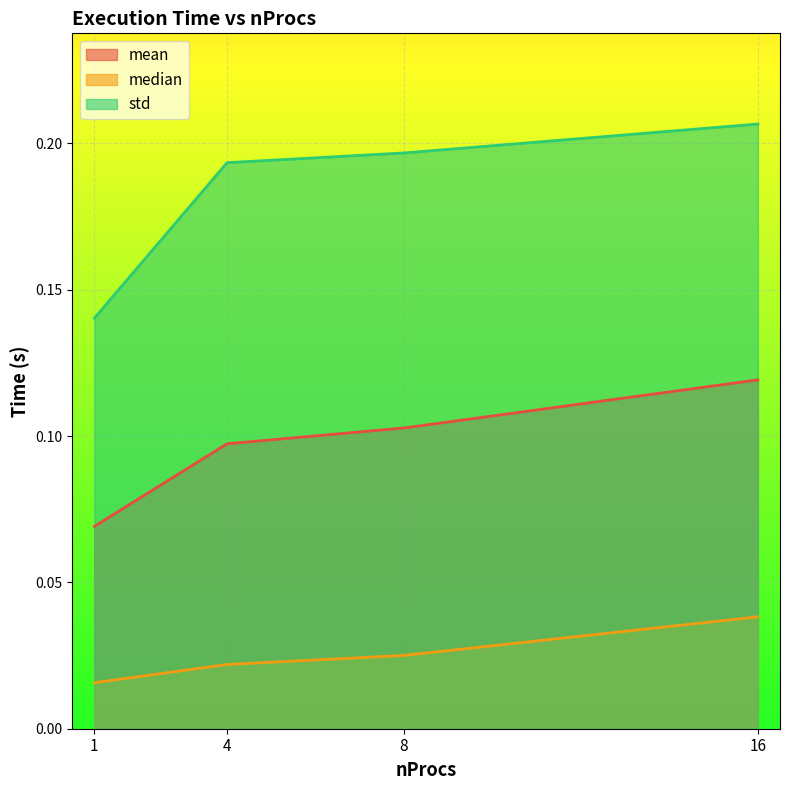

What is the total value across all series at 8?

0.3